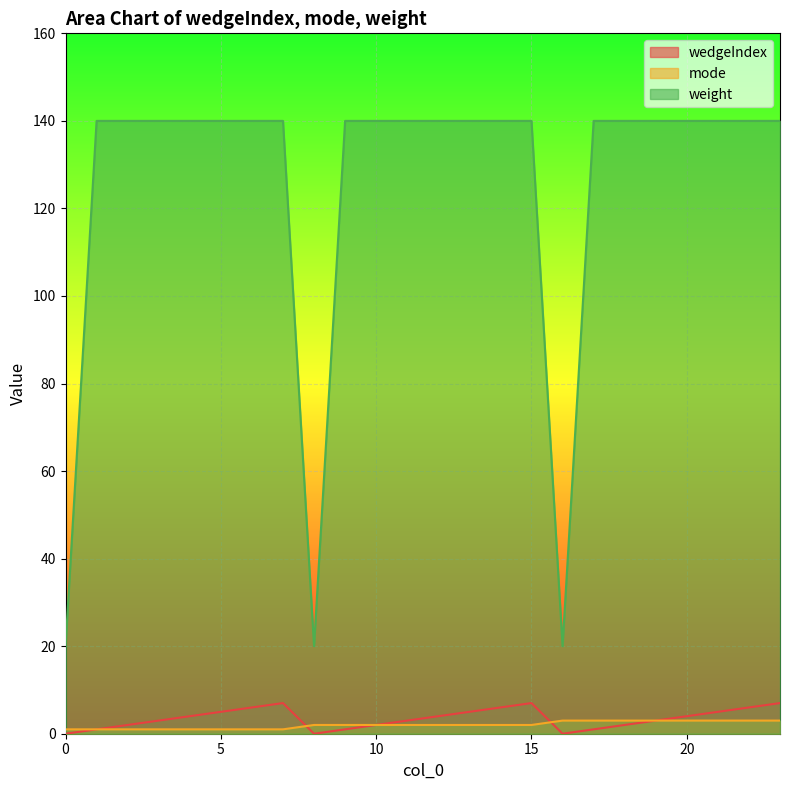

Reading left to right, transcribe all the data shown in this chart.

wedgeIndex: 0	1	2	3	4	5	6	7	0	1	2	3	4	5	6	7	0	1	2	3	4	5	6	7
mode: 1	1	1	1	1	1	1	1	2	2	2	2	2	2	2	2	3	3	3	3	3	3	3	3
weight: 20	140	140	140	140	140	140	140	20	140	140	140	140	140	140	140	20	140	140	140	140	140	140	140